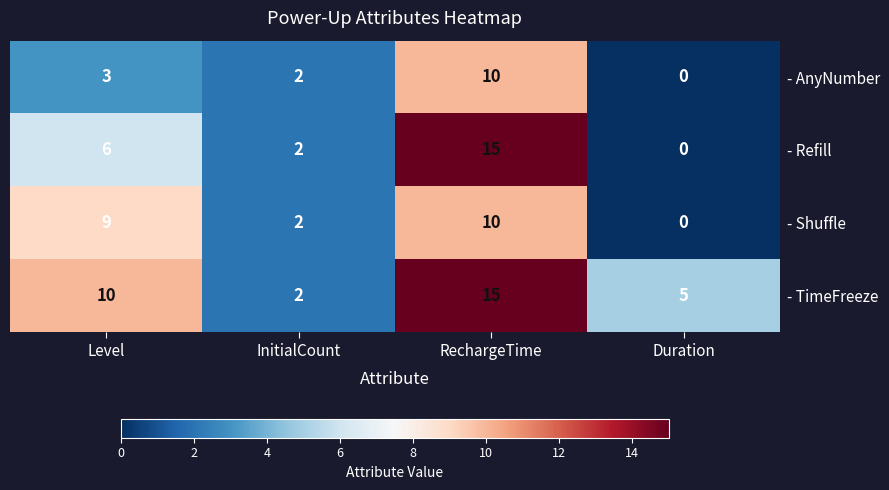

Reading left to right, extract all data points from this chart.

- AnyNumber: Level=3	InitialCount=2	RechargeTime=10	Duration=0
- Refill: Level=6	InitialCount=2	RechargeTime=15	Duration=0
- Shuffle: Level=9	InitialCount=2	RechargeTime=10	Duration=0
- TimeFreeze: Level=10	InitialCount=2	RechargeTime=15	Duration=5